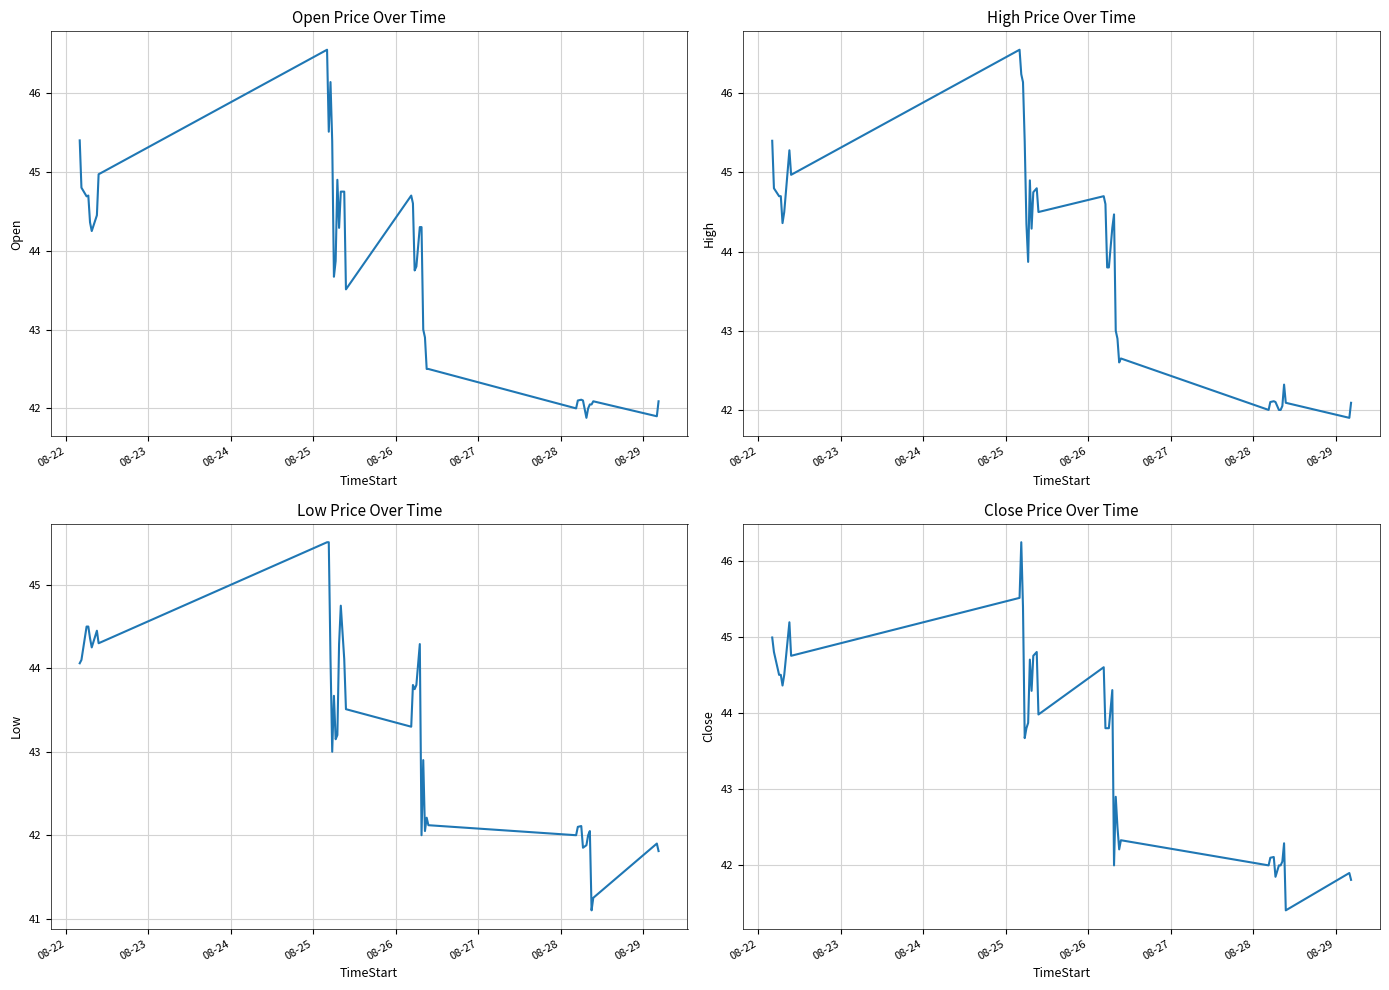

What is the greatest value displayed?

46.5